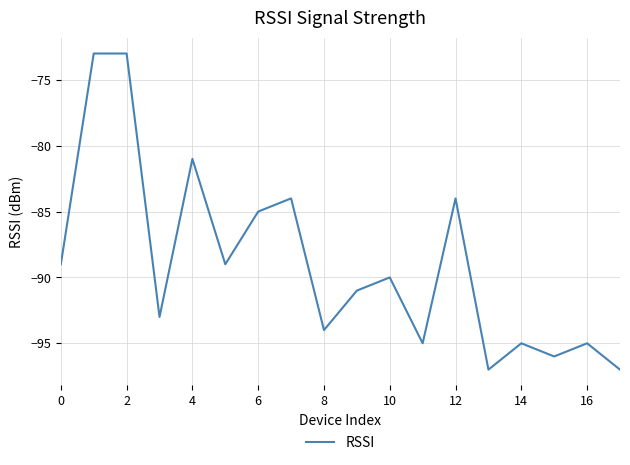

Reading right to left, list all the values displayed in this chart.

-97	-95	-96	-95	-97	-84	-95	-90	-91	-94	-84	-85	-89	-81	-93	-73	-73	-89